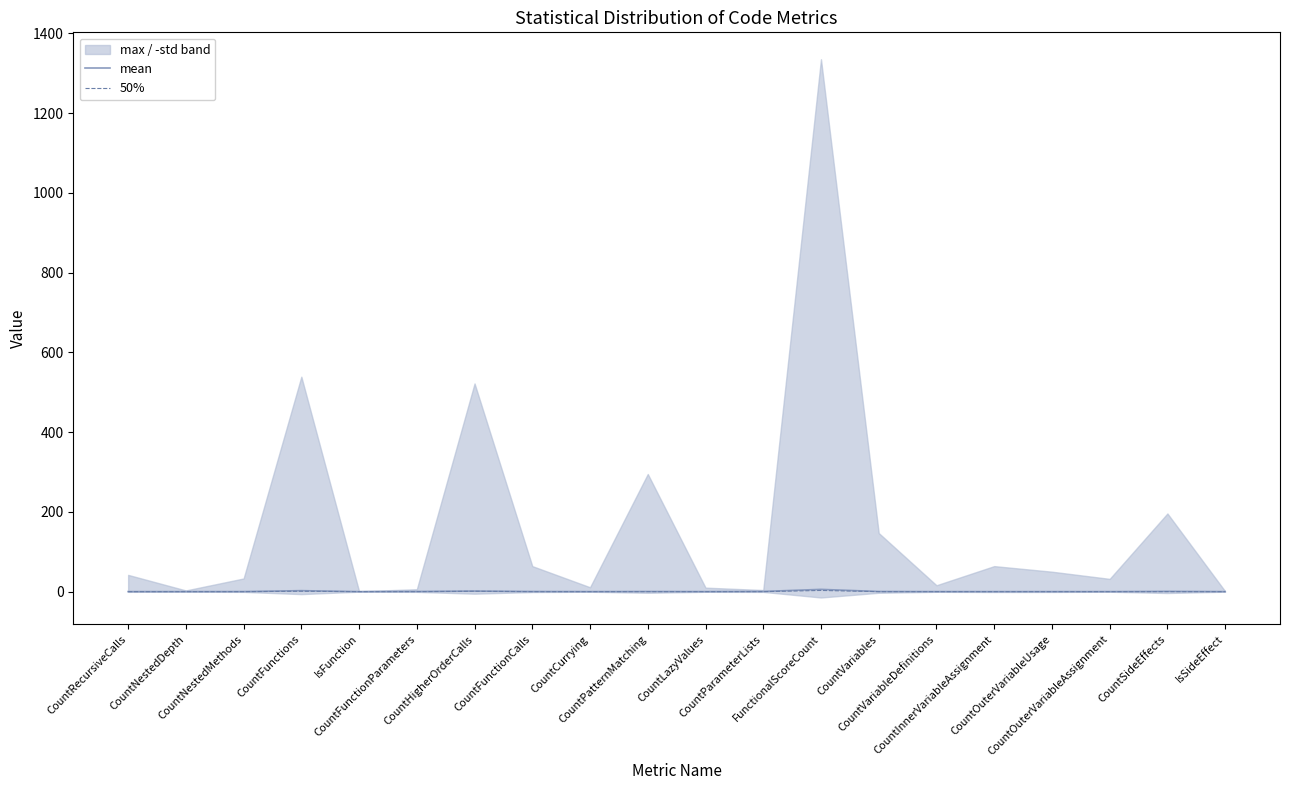

How many lines are shown in the chart?

2